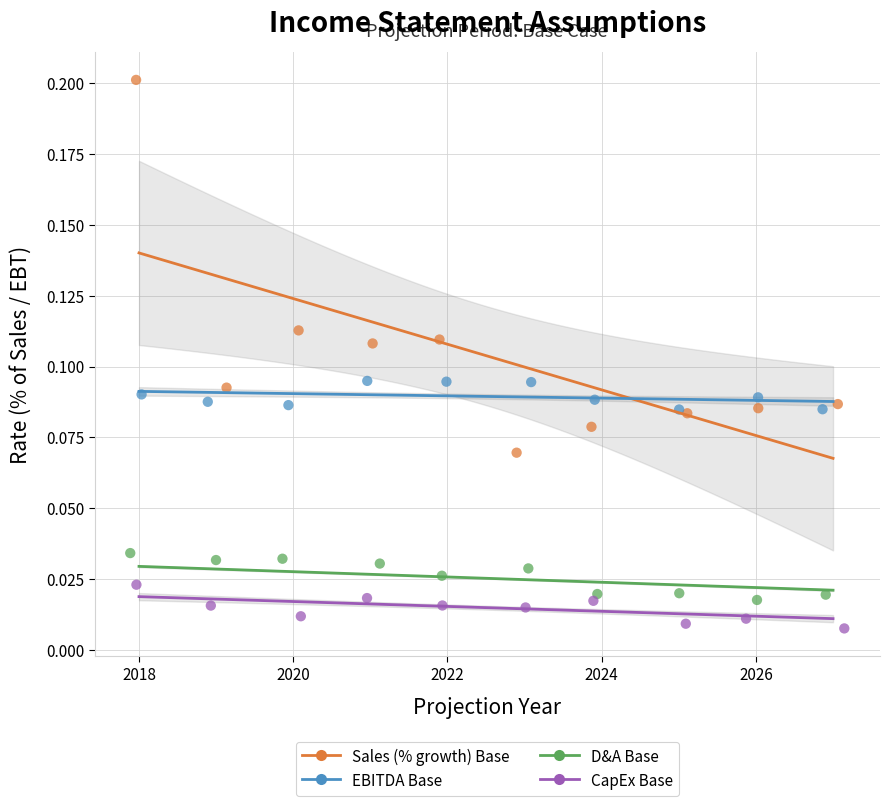

Which series has the largest Y range (max minus min)?

Sales (% growth) Base